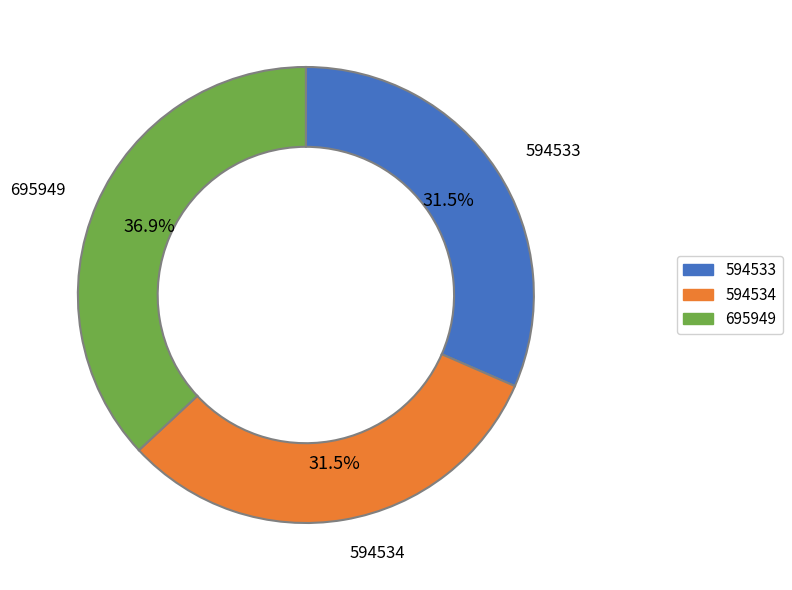

Is there any slice that represents more than half of the pie?

No